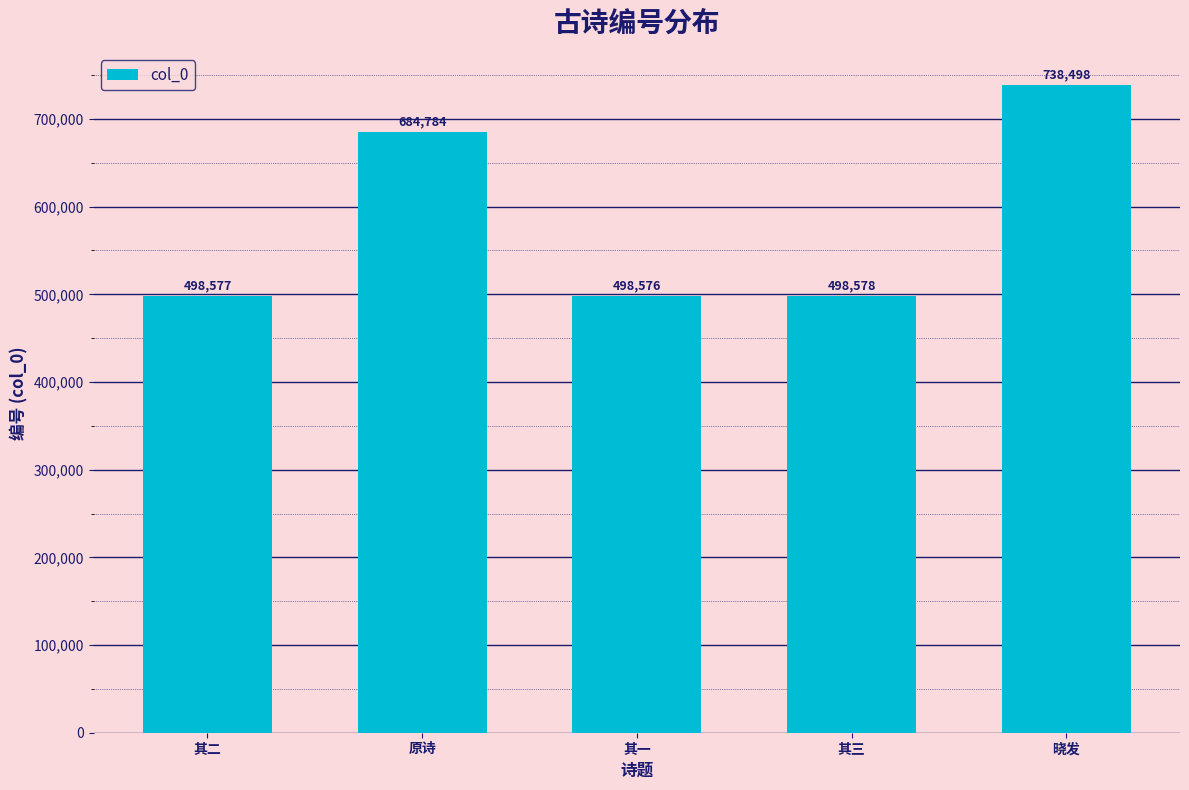

What is the difference between the maximum and second lowest values?

239921